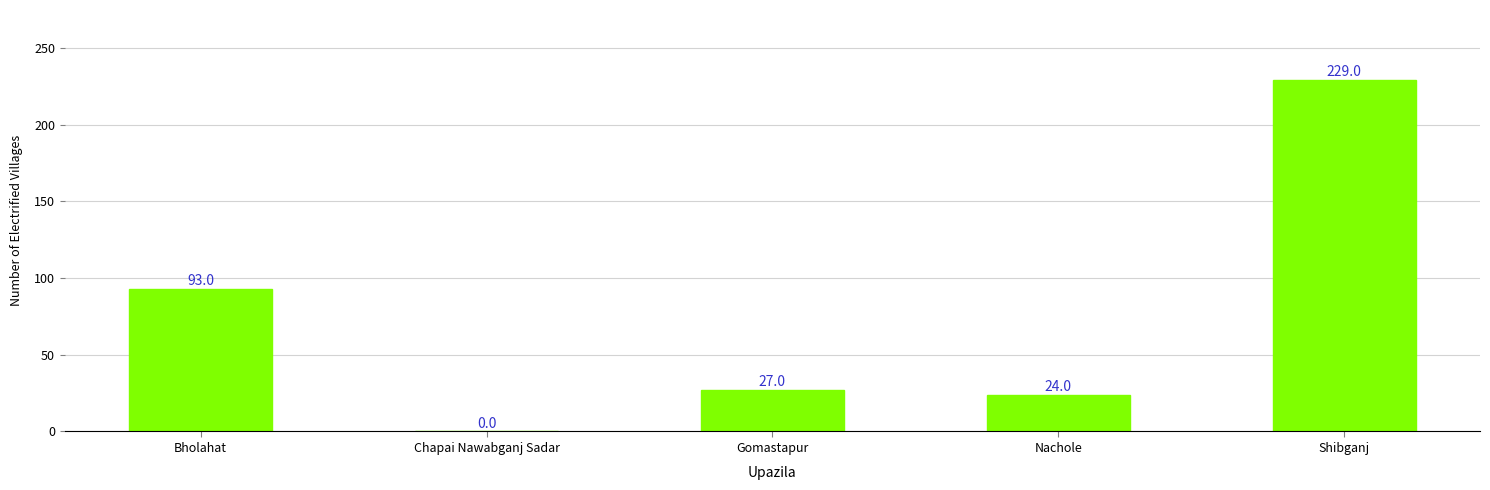

How many categories are shown in the chart?

5